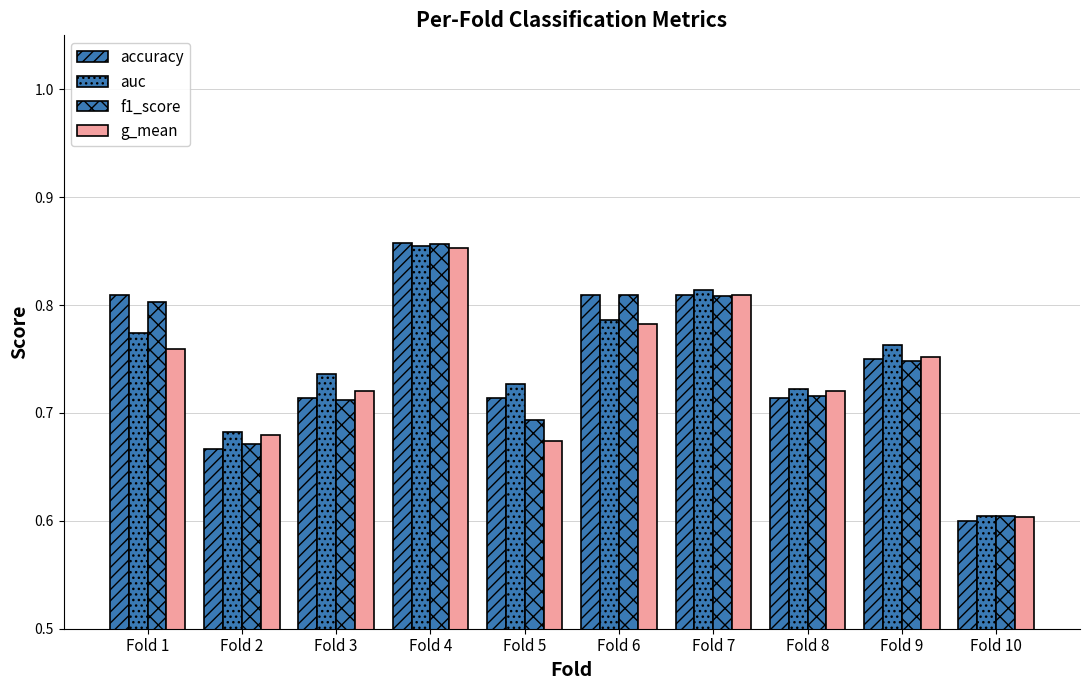

Reading right to left, list all the values displayed in this chart.

accuracy: Fold 10=0.6	Fold 9=0.8	Fold 8=0.7	Fold 7=0.8	Fold 6=0.8	Fold 5=0.7	Fold 4=0.9	Fold 3=0.7	Fold 2=0.7	Fold 1=0.8
auc: Fold 10=0.6	Fold 9=0.8	Fold 8=0.7	Fold 7=0.8	Fold 6=0.8	Fold 5=0.7	Fold 4=0.9	Fold 3=0.7	Fold 2=0.7	Fold 1=0.8
f1_score: Fold 10=0.6	Fold 9=0.7	Fold 8=0.7	Fold 7=0.8	Fold 6=0.8	Fold 5=0.7	Fold 4=0.9	Fold 3=0.7	Fold 2=0.7	Fold 1=0.8
g_mean: Fold 10=0.6	Fold 9=0.8	Fold 8=0.7	Fold 7=0.8	Fold 6=0.8	Fold 5=0.7	Fold 4=0.9	Fold 3=0.7	Fold 2=0.7	Fold 1=0.8